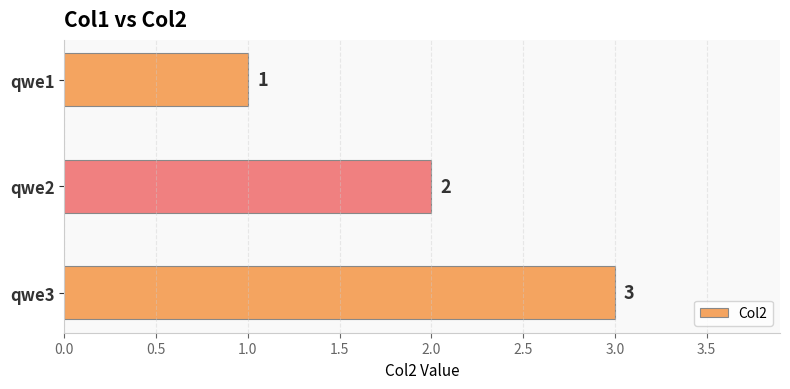

What is the sum of all values?

6